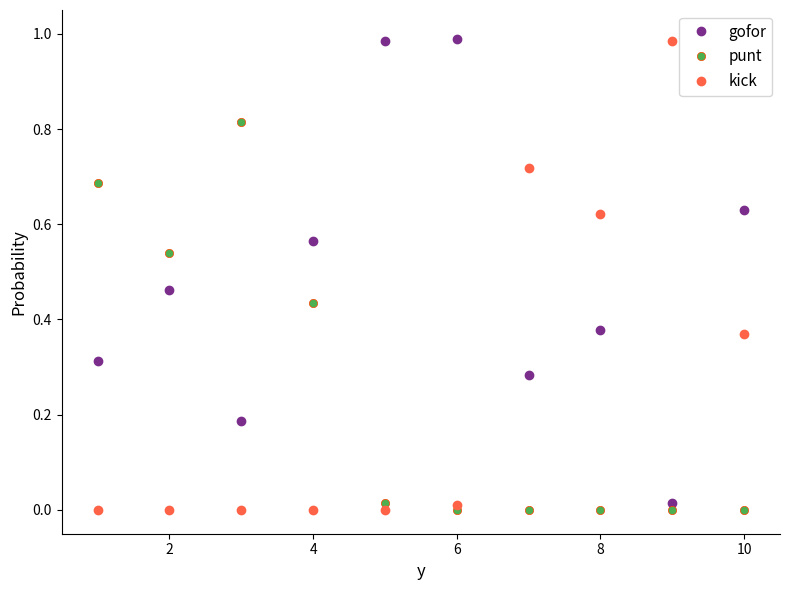

Which series has the largest total across all categories?

gofor